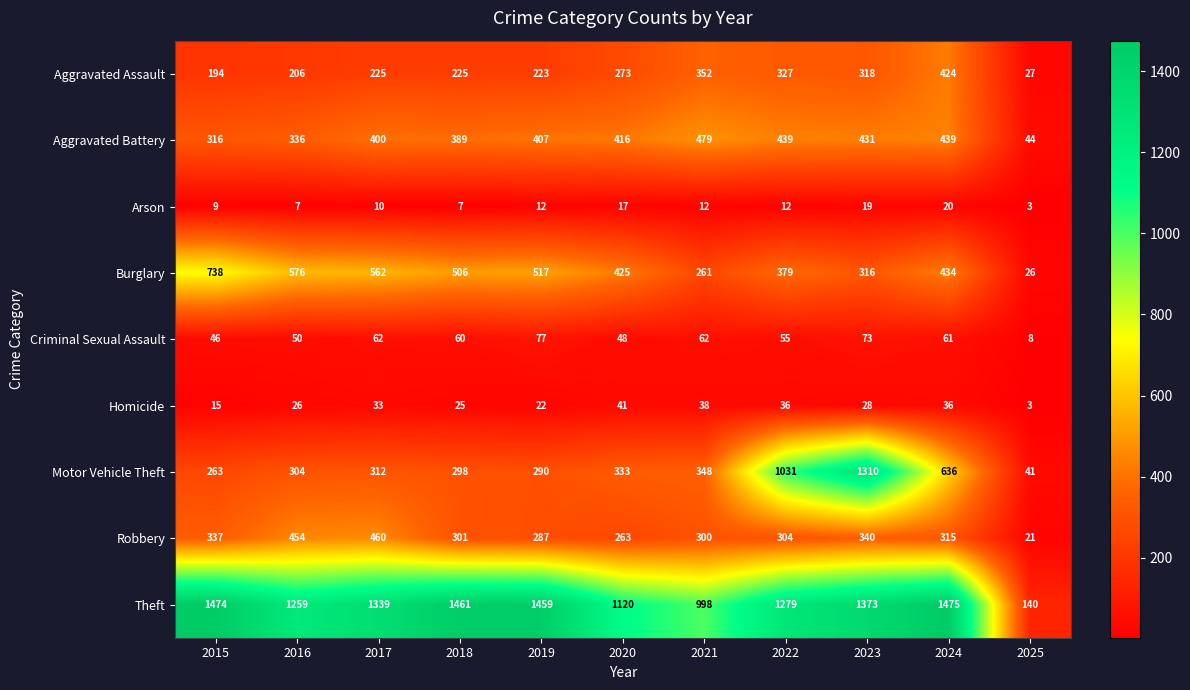

Which series has the widest spread of values?

Theft